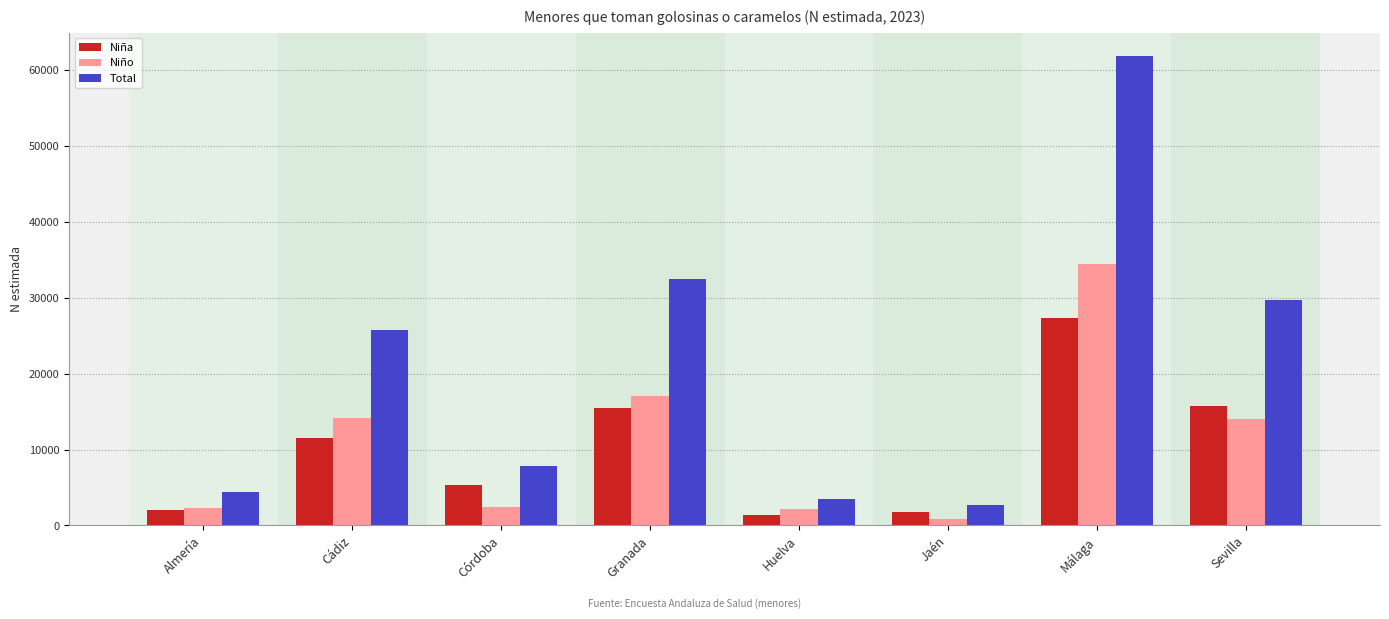

The value of Niño at Sevilla is 4488. True or false?

False